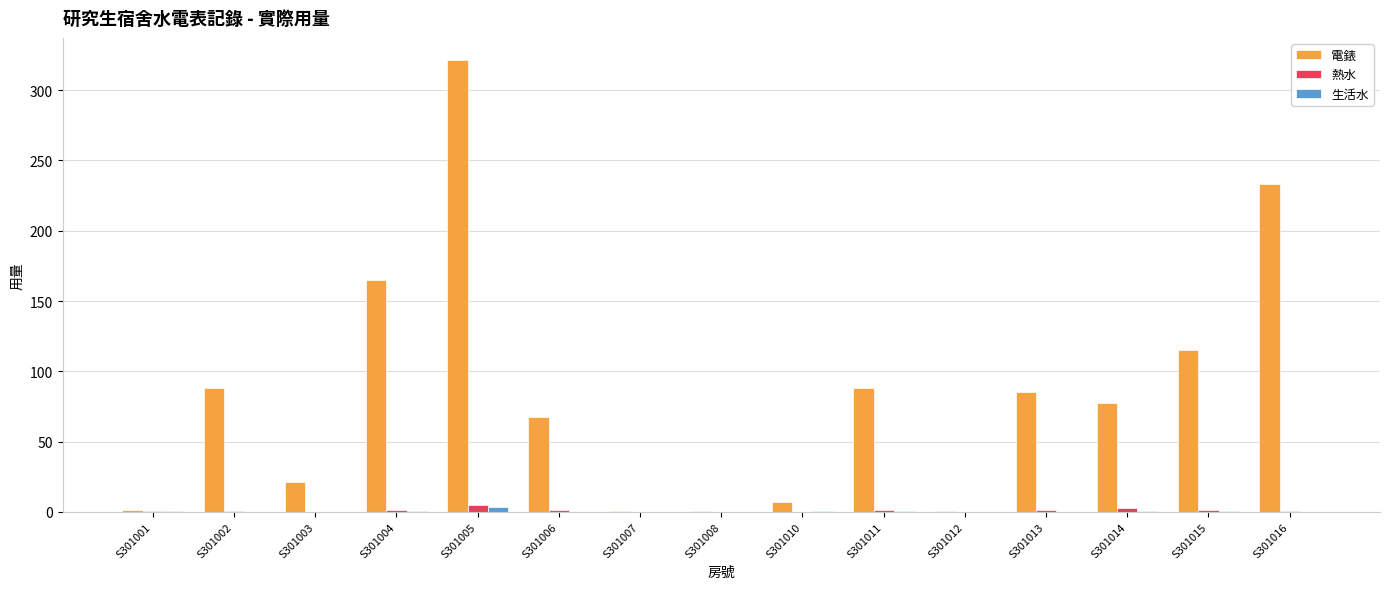

At which label is 電錶 closest to 160?

S301004